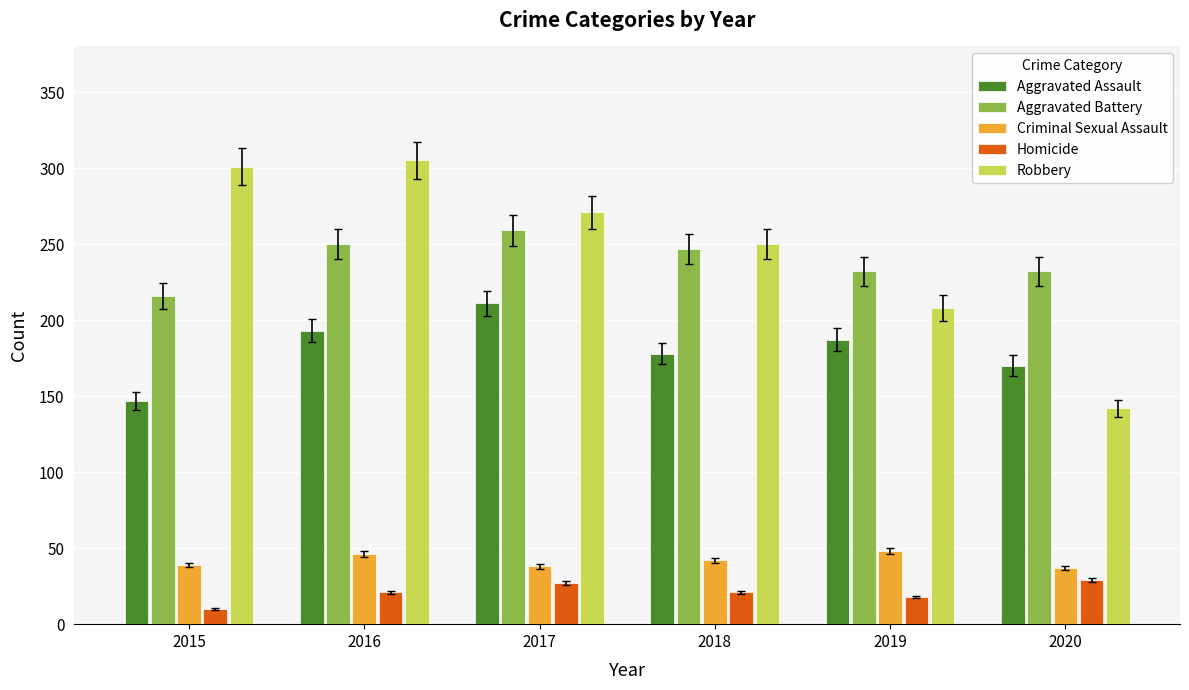

How many bars are there in total?

30